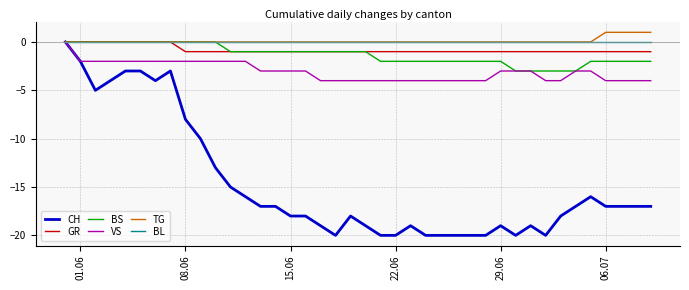

What is the lowest value of the BS series?

-3